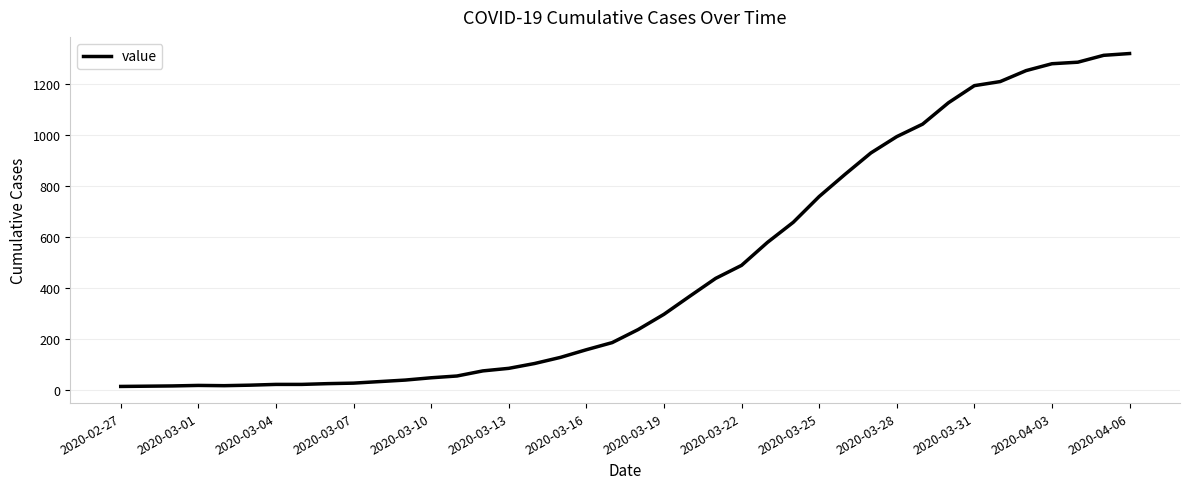

What is the greatest value displayed?

1319